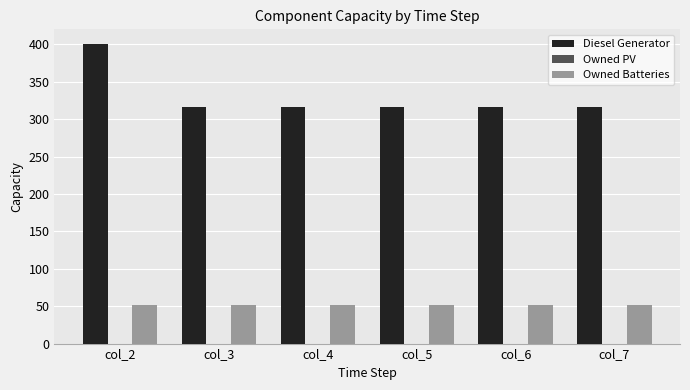

Between col_2 and col_3, which series saw the biggest shift?

Diesel Generator